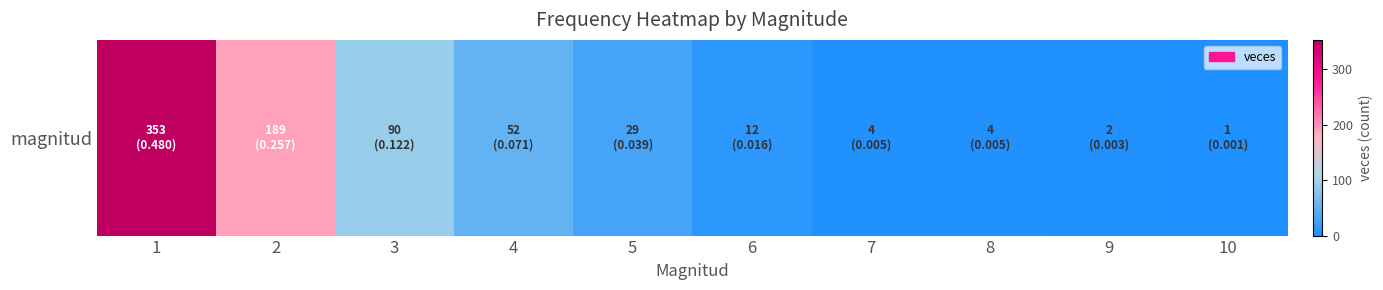

List the labels in order of value, smallest first.

10, 9, 7, 8, 6, 5, 4, 3, 2, 1